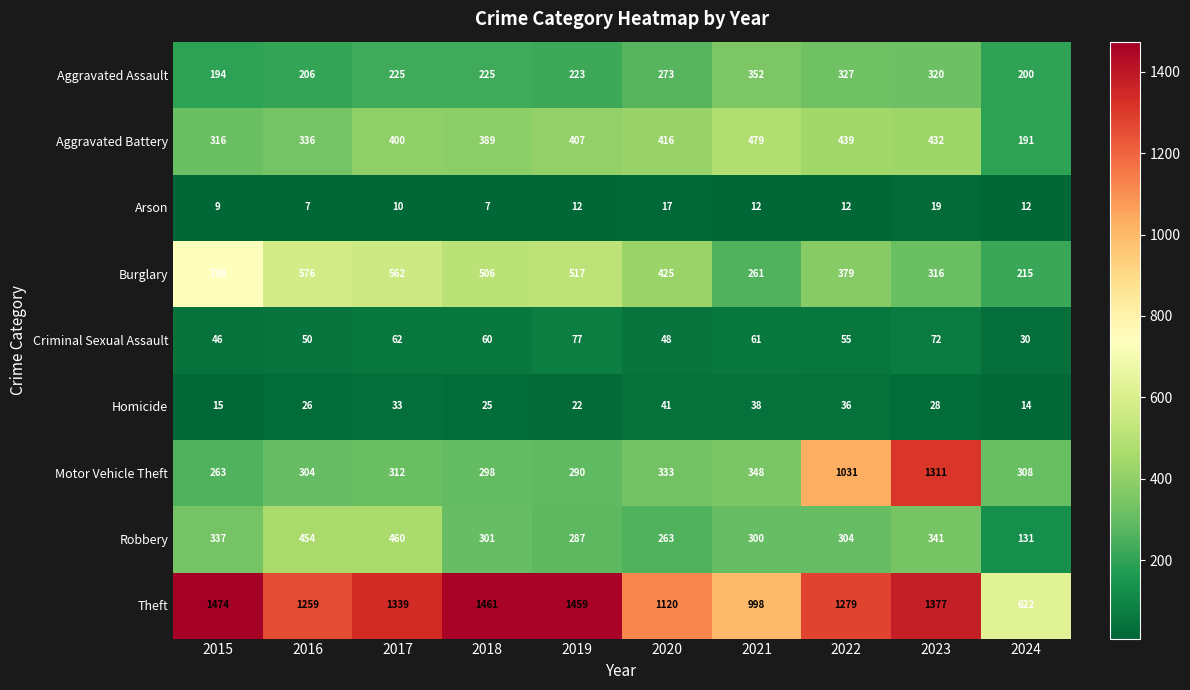

What is the difference between the second highest and minimum values in the Aggravated Assault series?

133